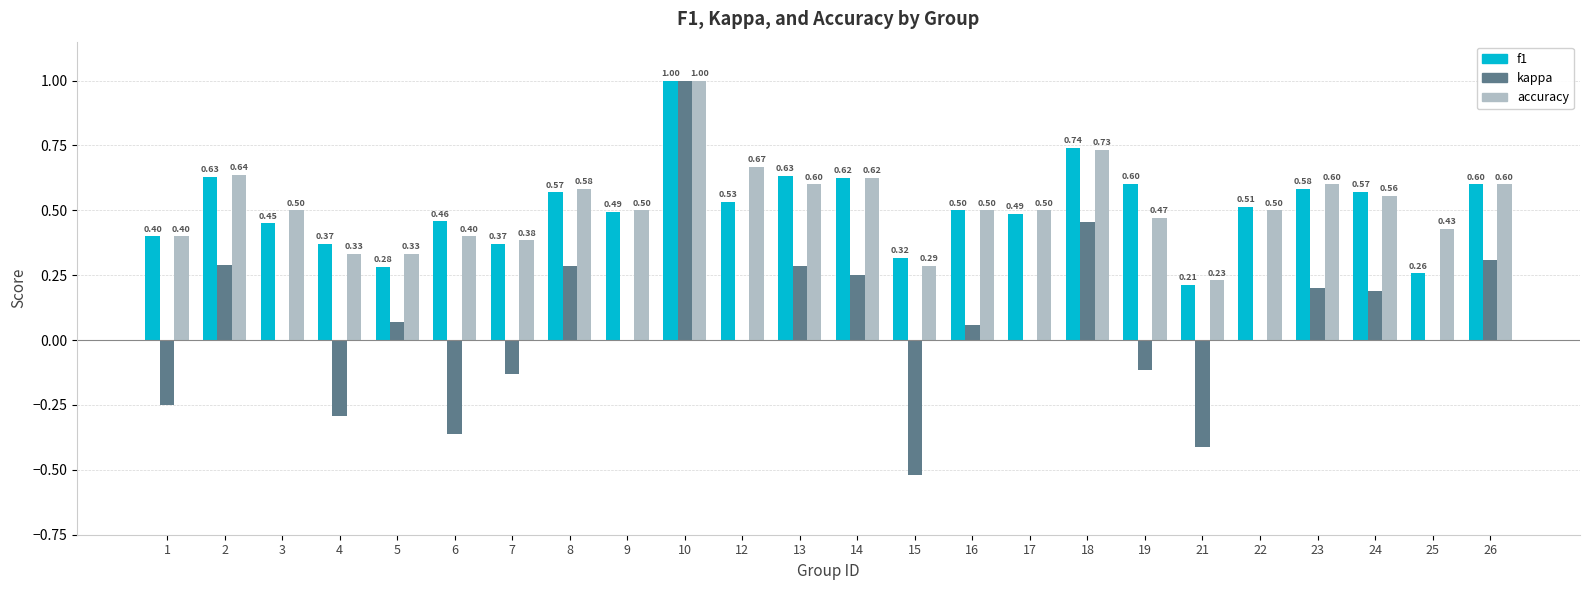

At which category is the sum across all series the highest?

10